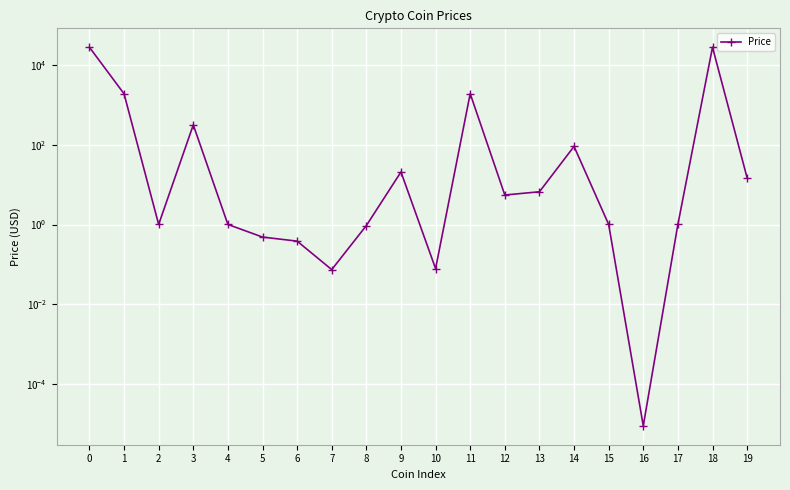

What is the value of the 18th point from the left?

1.0